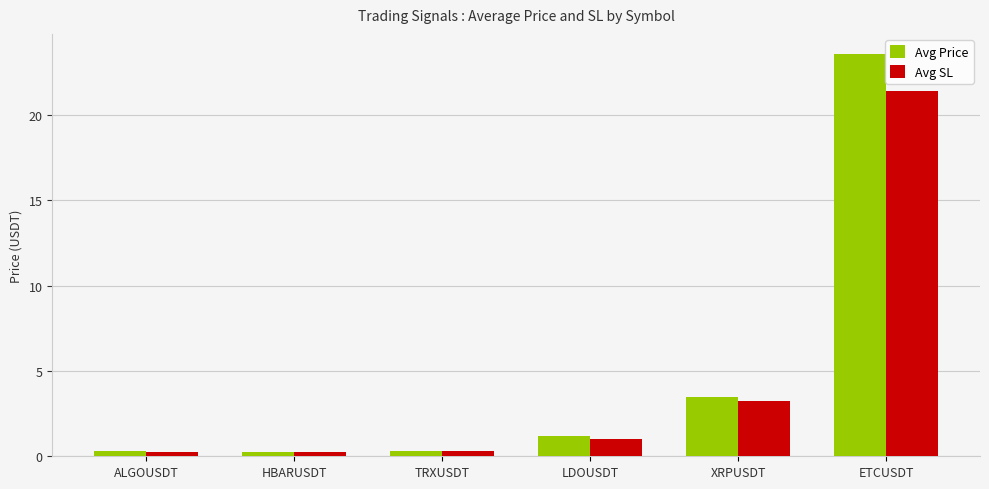

At which category is the sum across all series the highest?

ETCUSDT